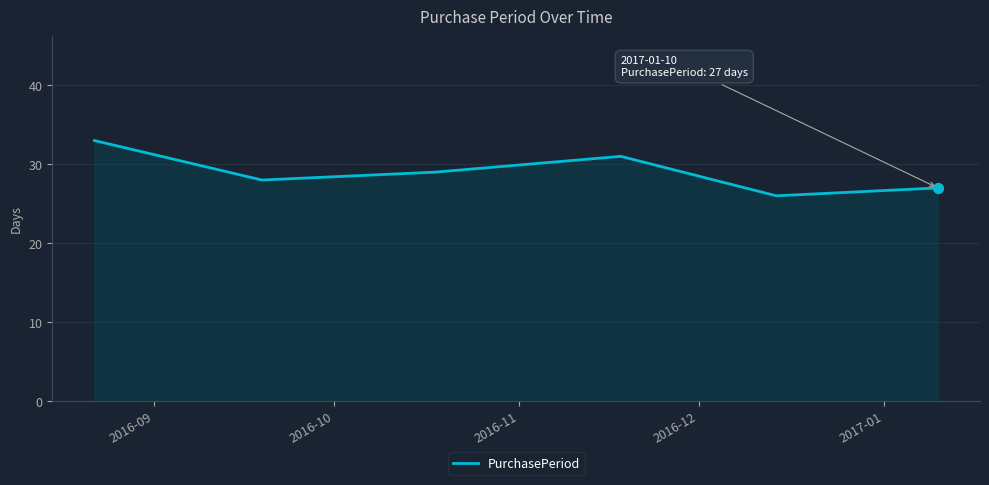

What is the difference between the second highest and minimum values?

5